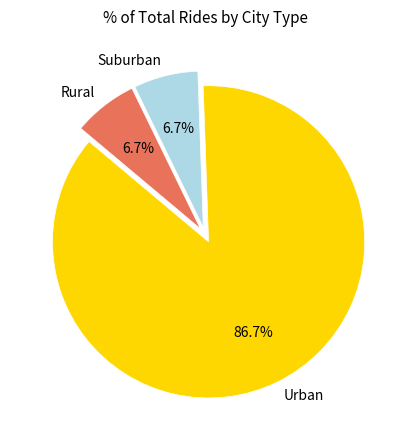

Does any single category account for the majority?

Yes